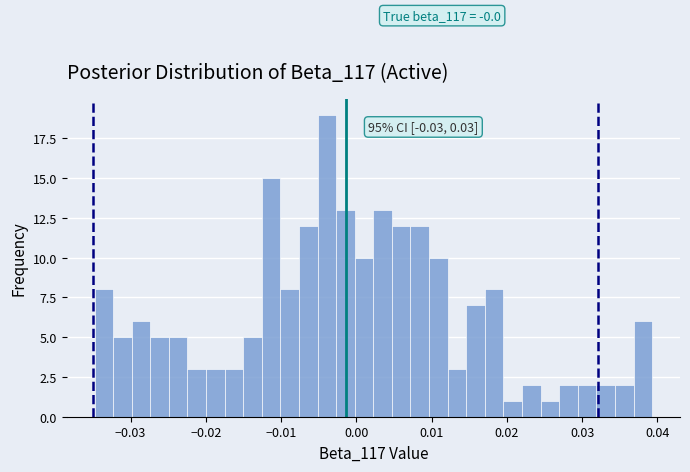

Read against the x-axis, roughly where is the centre of the tallest bar?

-0.004